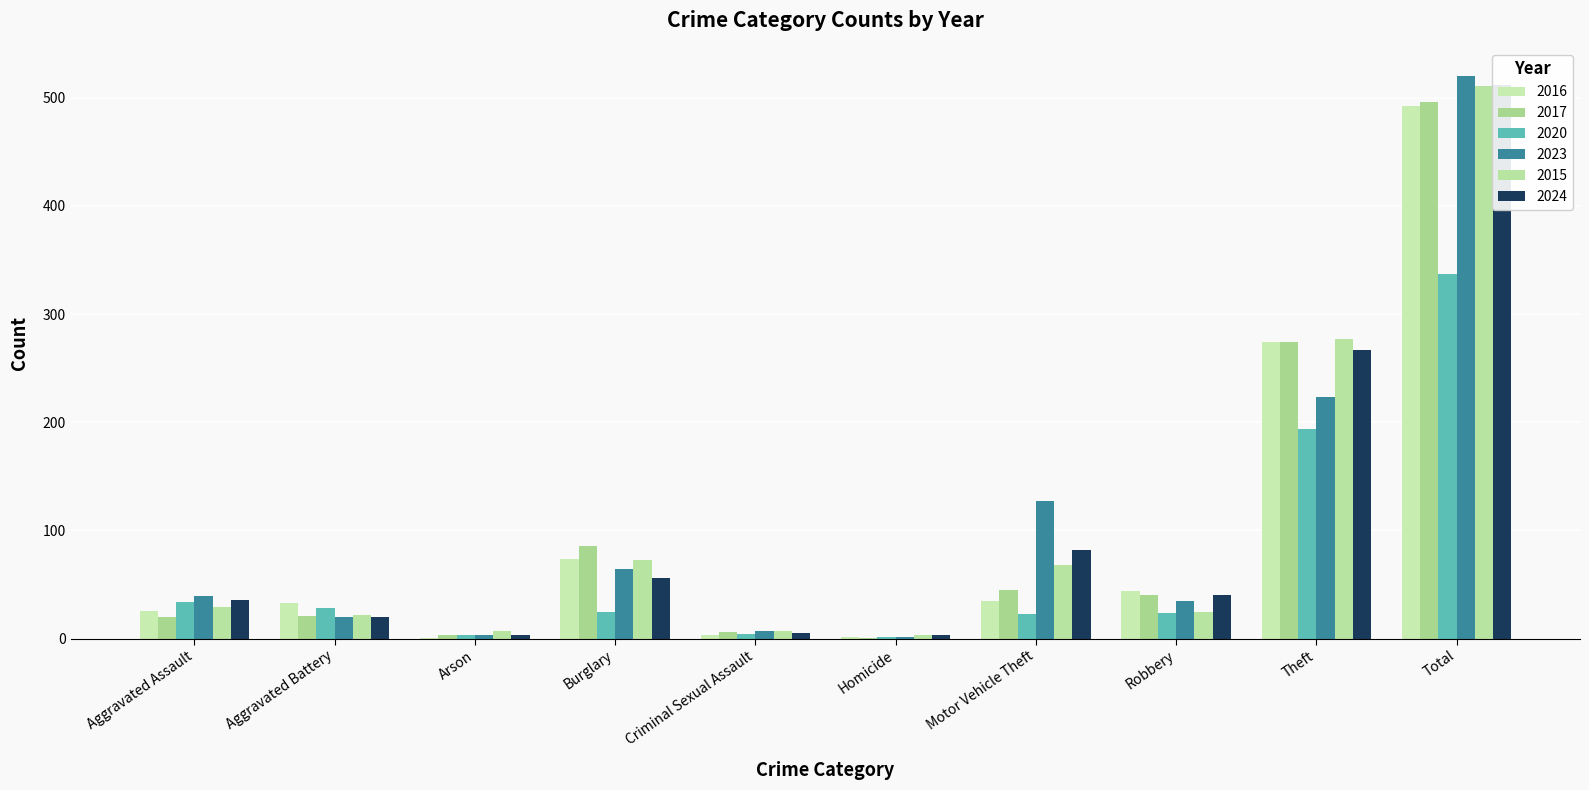

Between Aggravated Battery and Homicide, which is larger?

Aggravated Battery